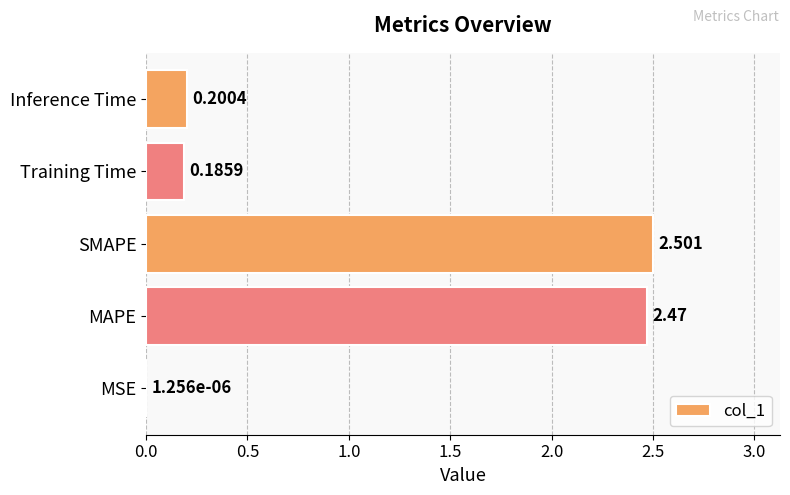

What is the average value?

1.1